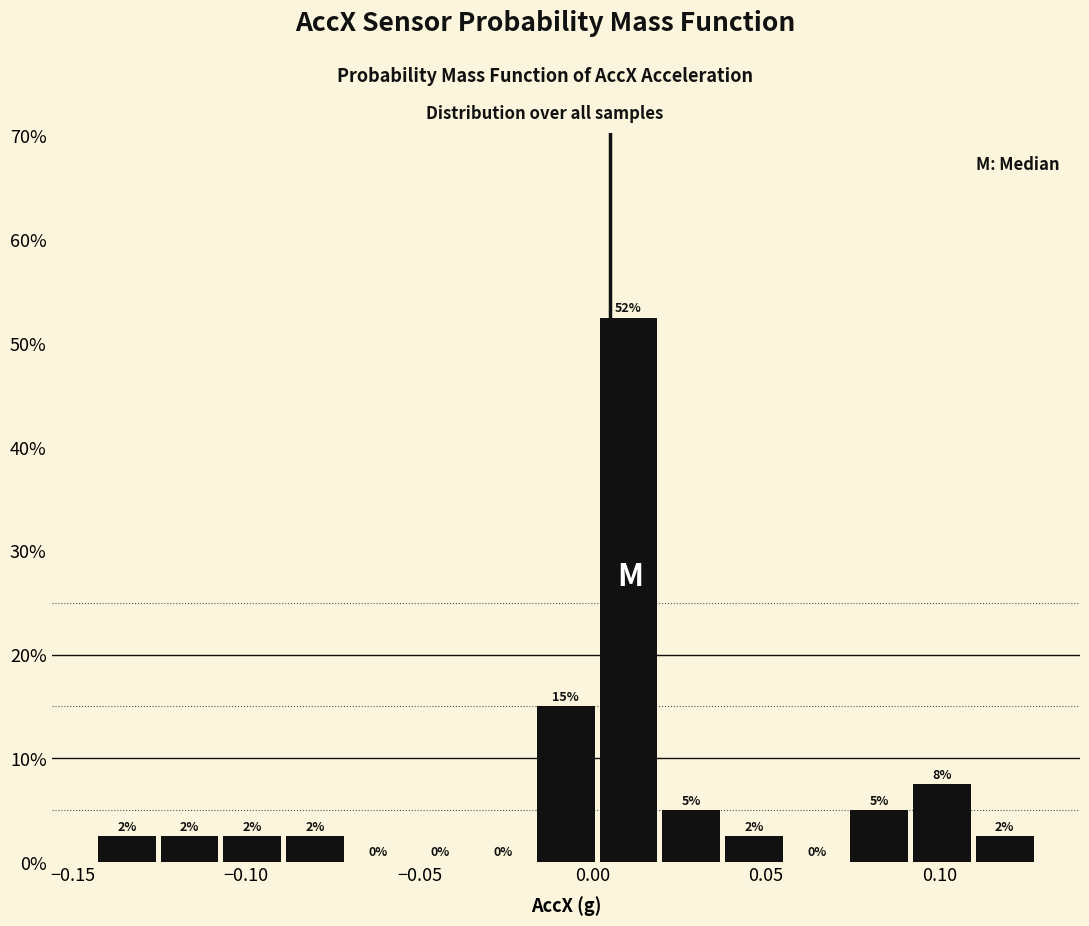

Read against the x-axis, roughly where is the centre of the tallest bar?

0.010